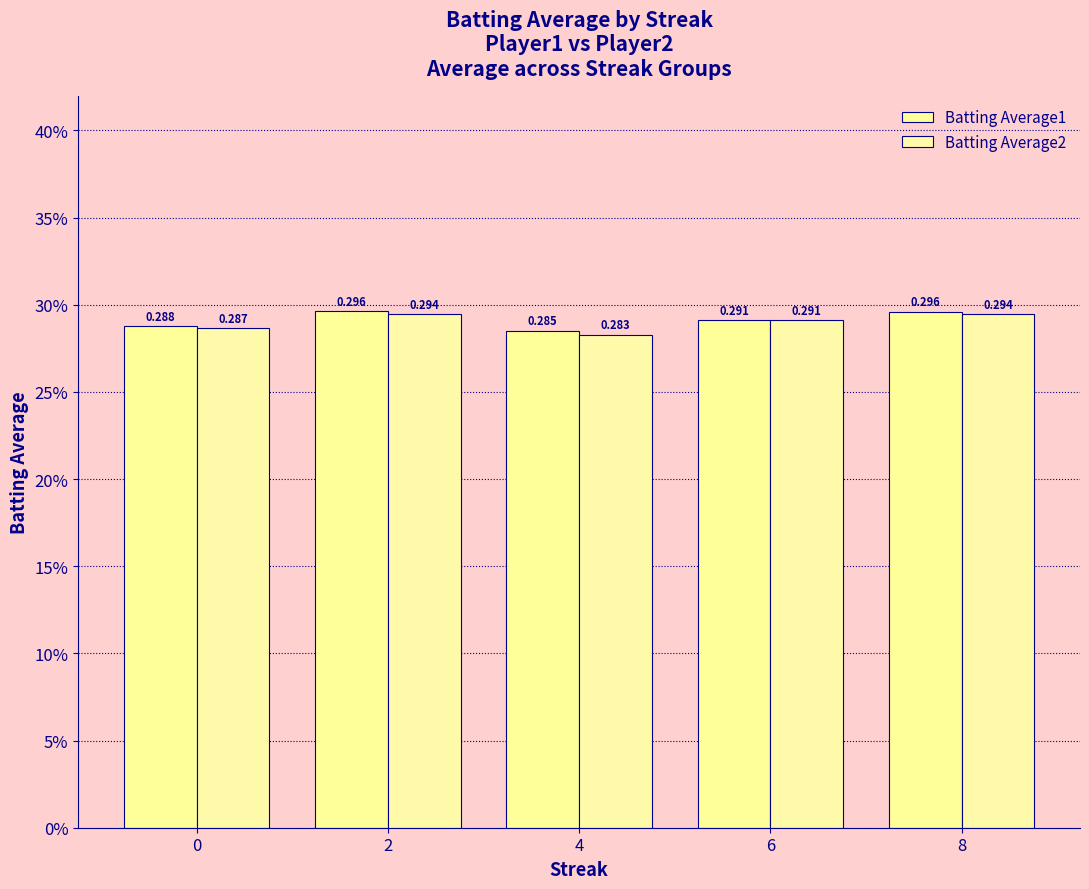

Does the chart contain stacked bars?

No